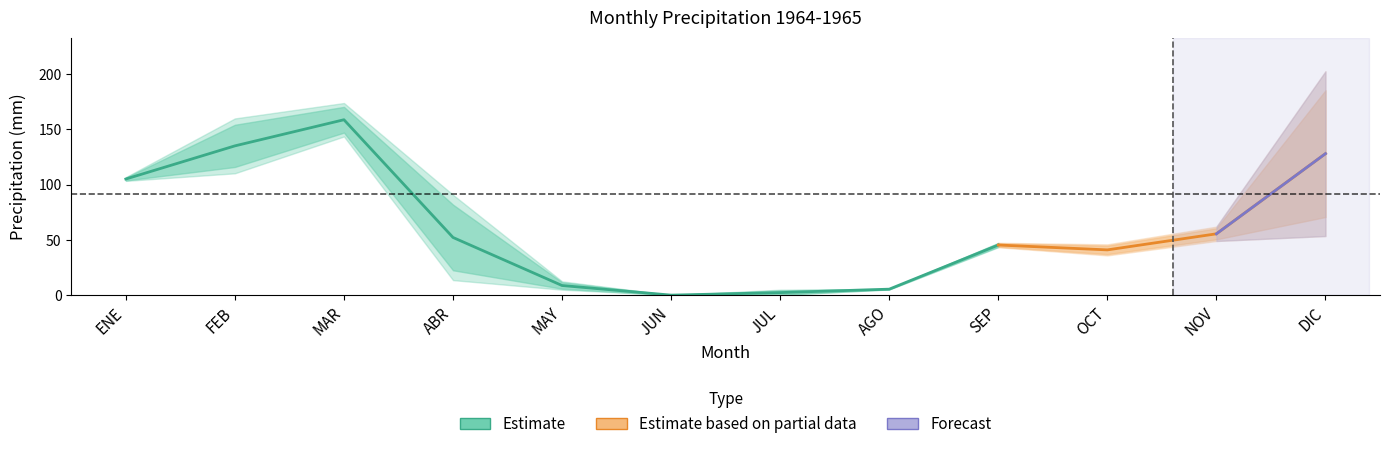

What is the maximum value for 1965?

185.4